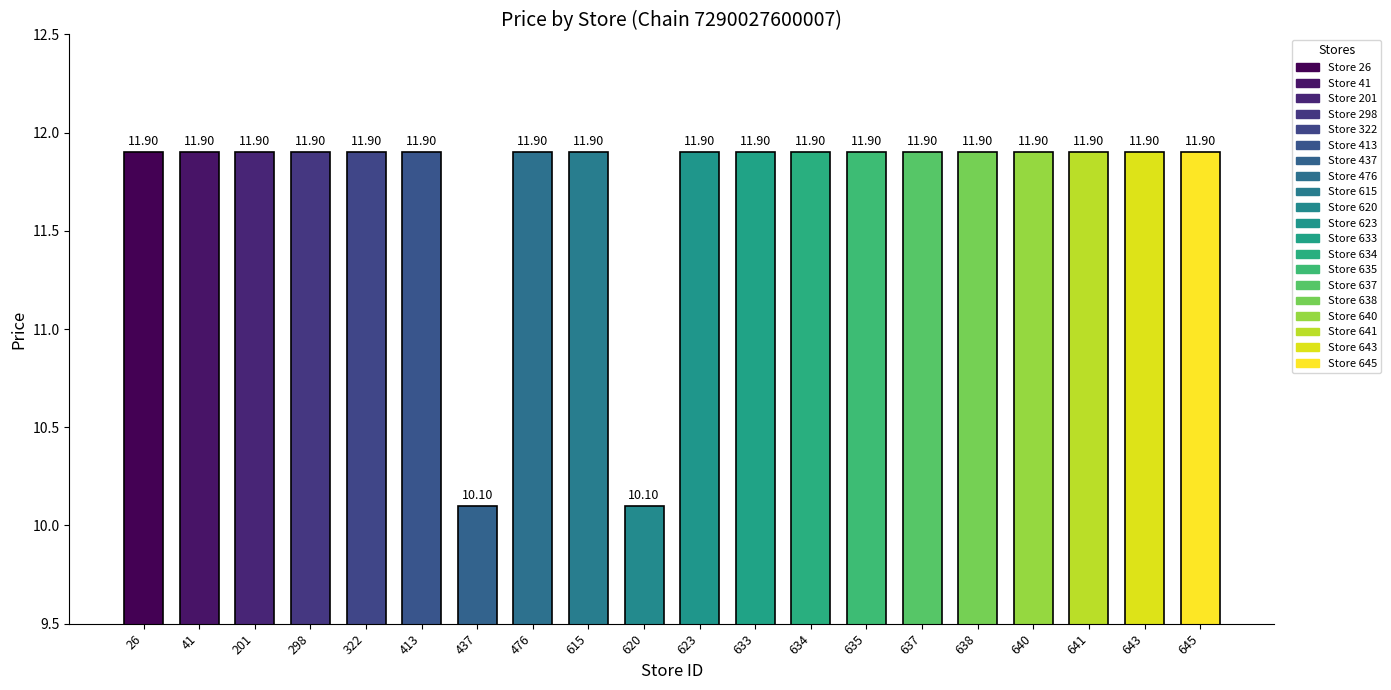

What value does the data have at 635?

11.9